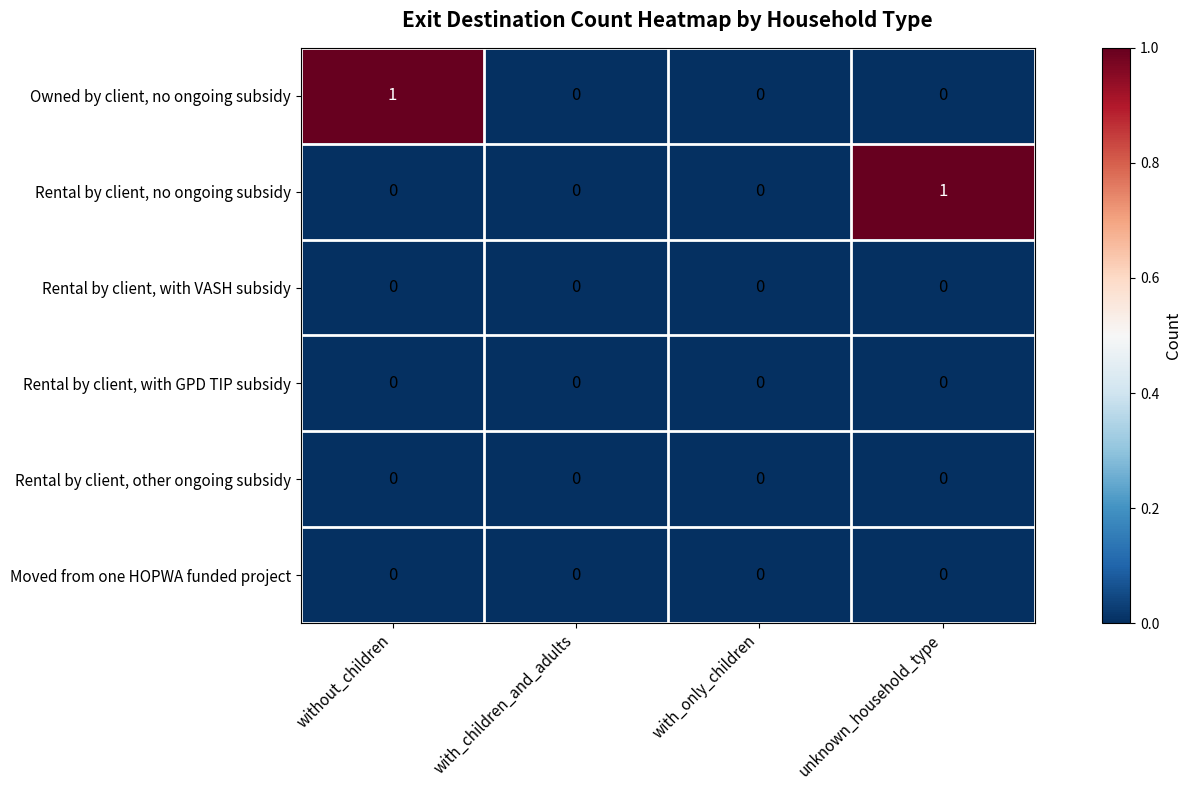

The value of Rental by client, with VASH subsidy at with_children_and_adults is 0. True or false?

True